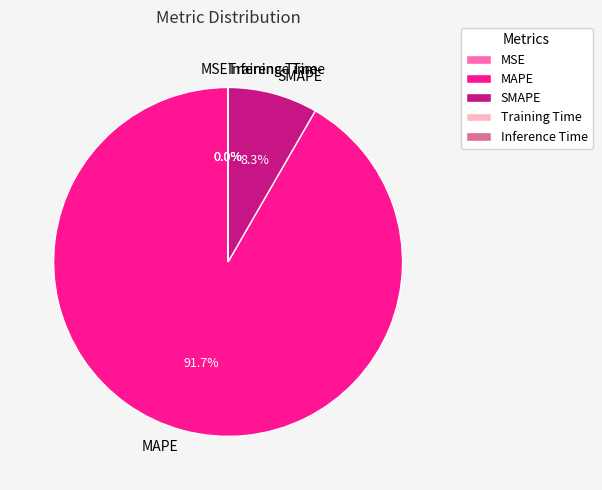

Is there any slice that represents more than half of the pie?

Yes